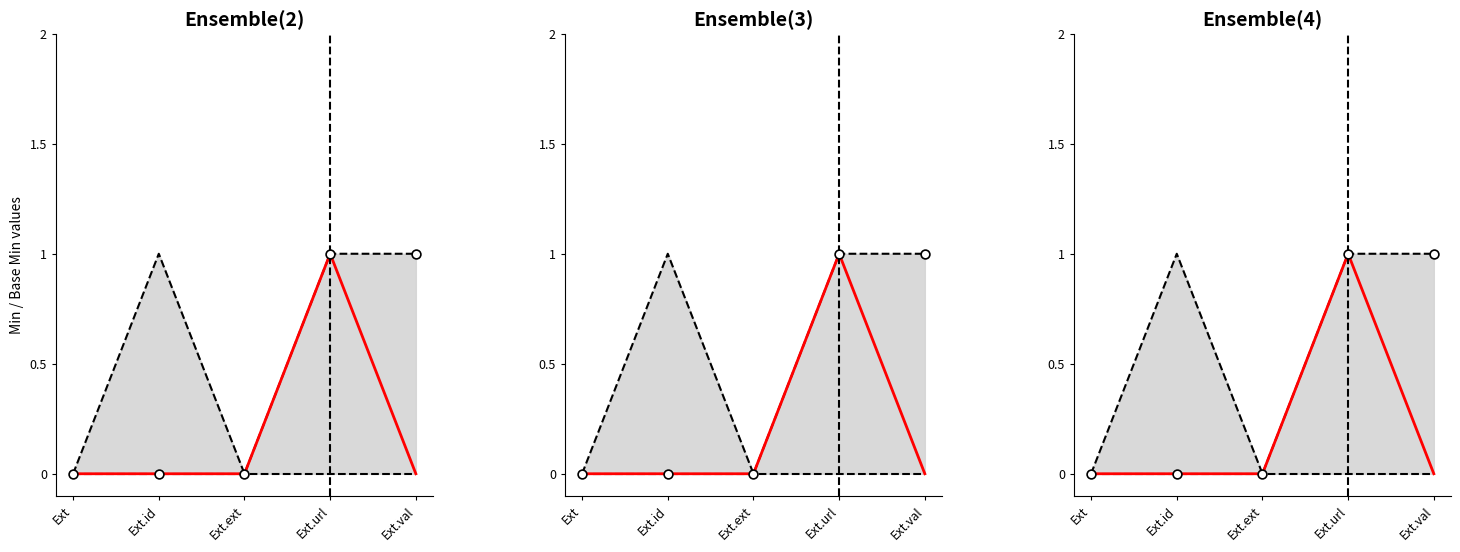

Is the value of Base Min at Ext.ext greater than the value of Upper bound at Ext.ext?

No